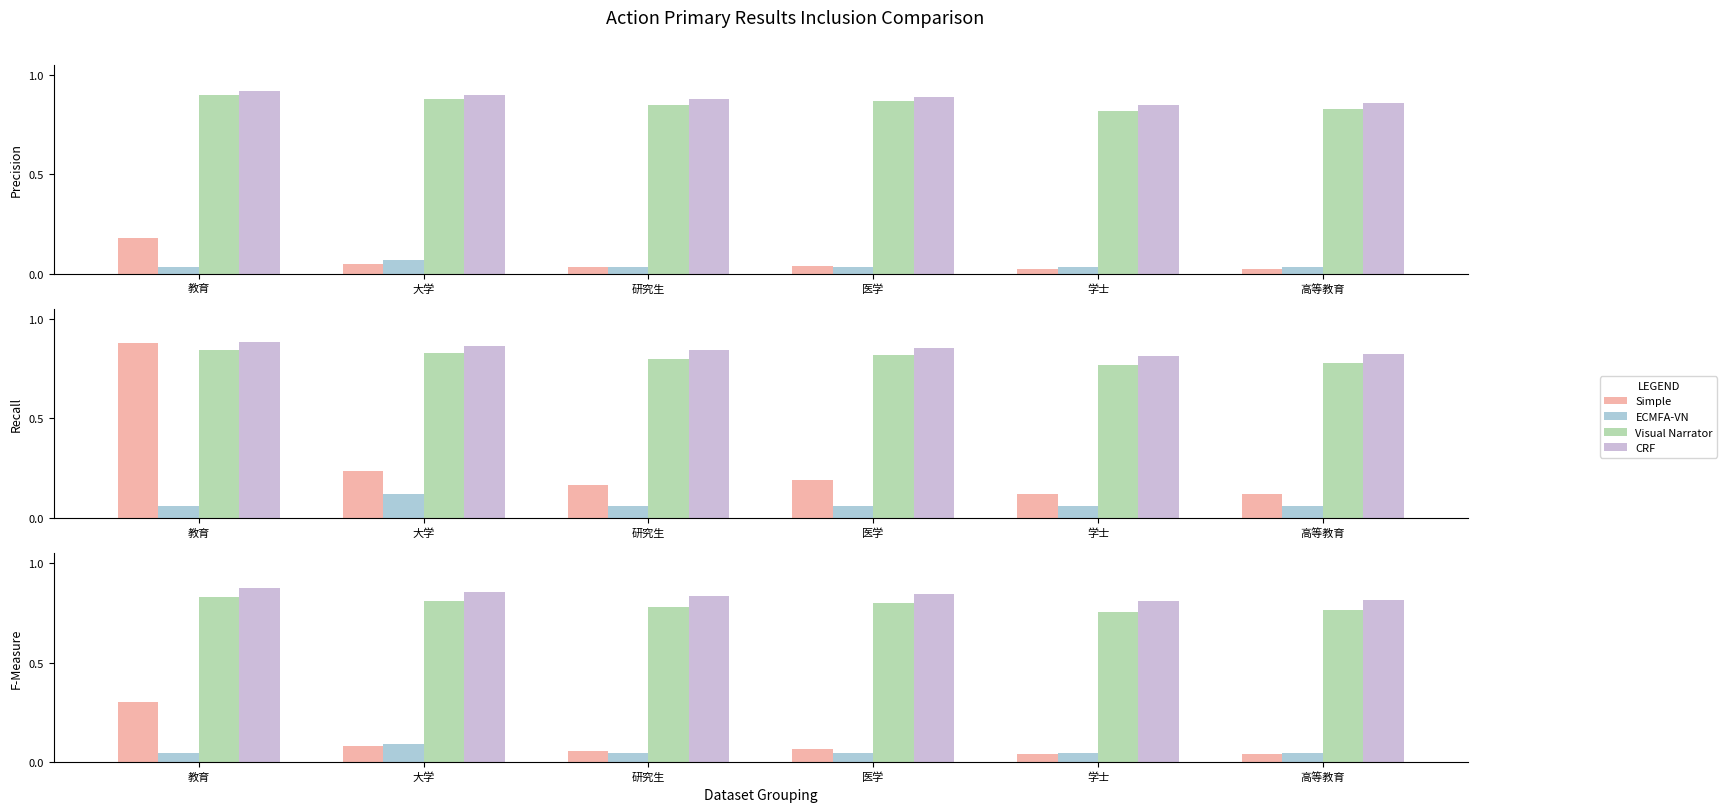

Which series has the widest spread of values?

Simple